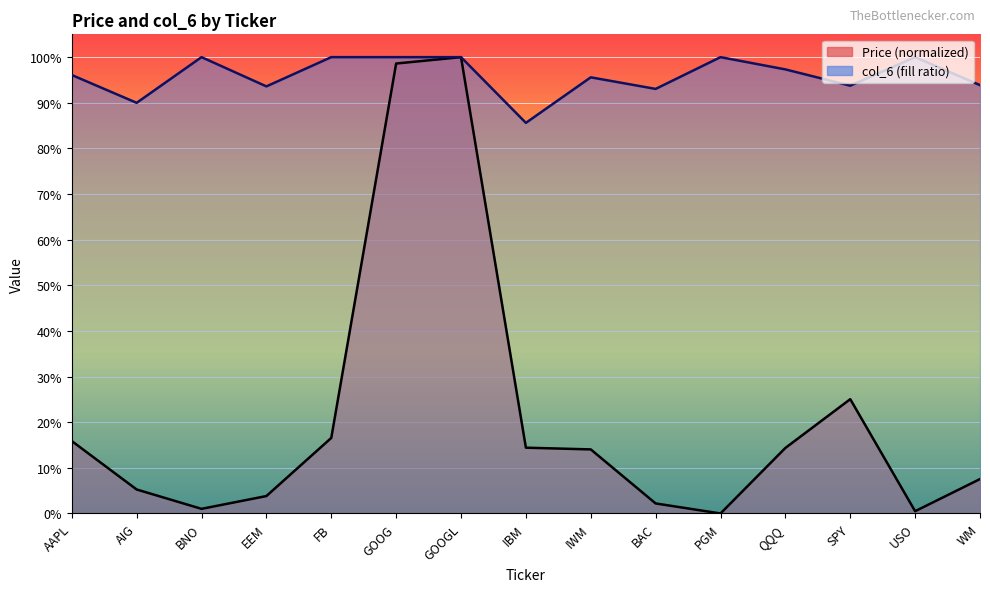

Where is the first local maximum for Price?

GOOGL